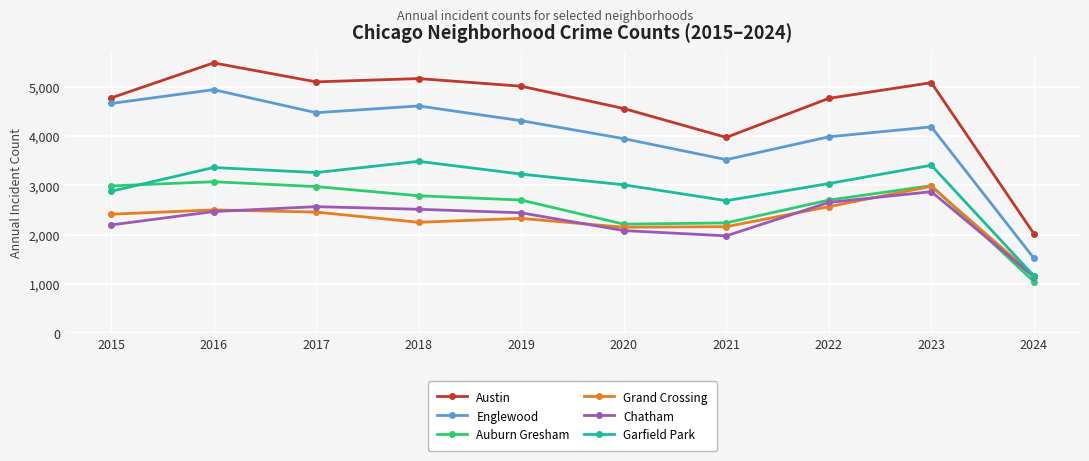

What are all the series names shown in the legend?

Austin, Englewood, Auburn Gresham, Grand Crossing, Chatham, Garfield Park